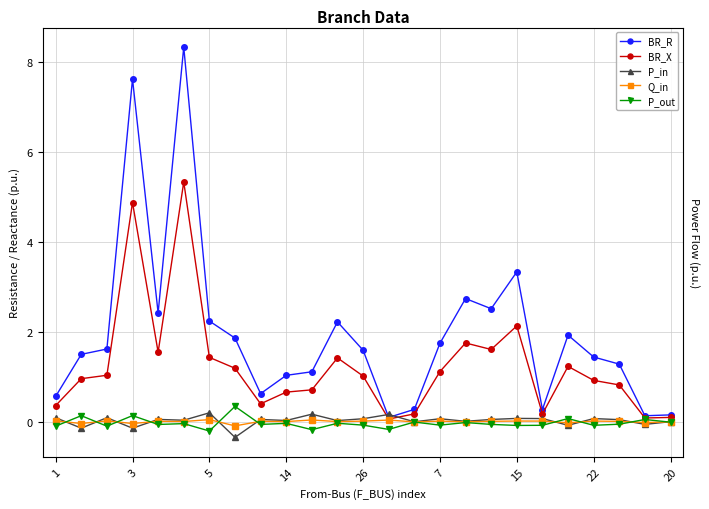

Which series ends up on top after the final intersection of Q_in and P_in?

P_in